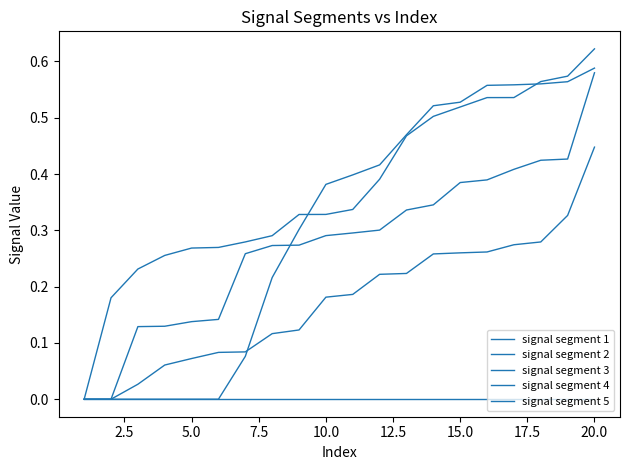

True or false: signal segment 4 has more than 0 points higher than both neighbors.

False